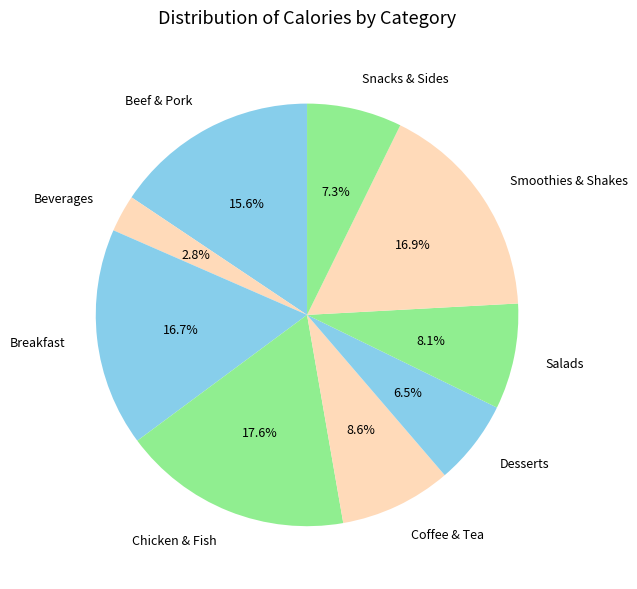

How many slices are in this pie chart?

9